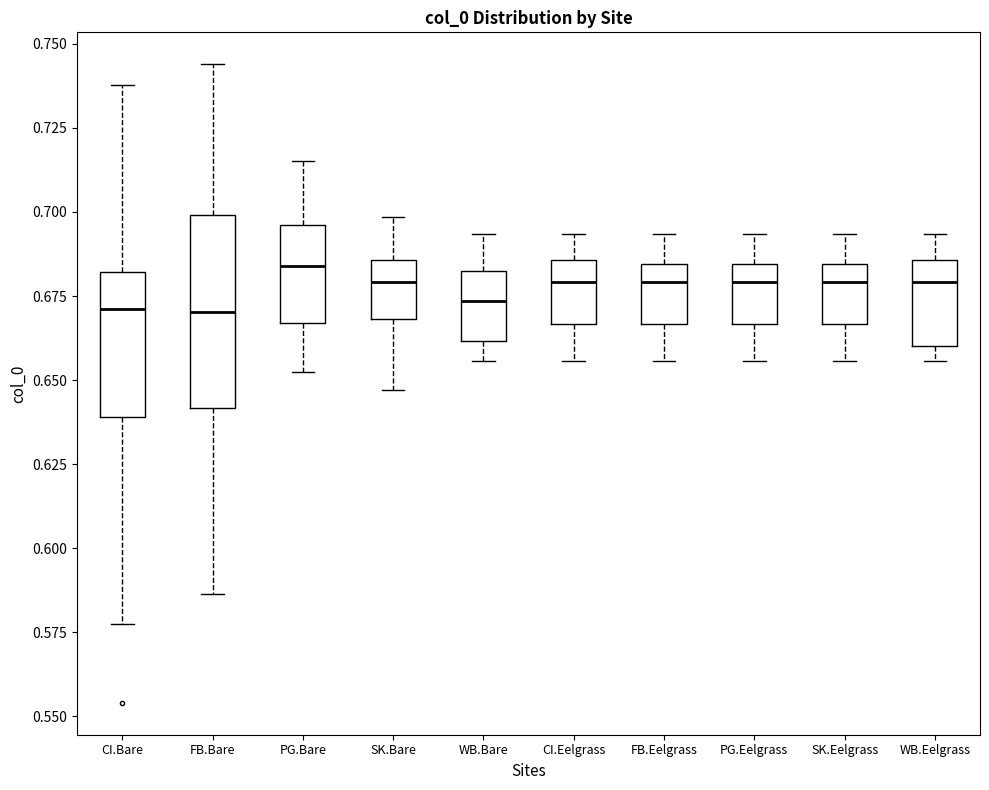

Reading left to right, transcribe this box plot: for each box, give where its median line is, the range the box spans, and where its two whiskers end, as read against the y-axis. The values are not printed on the chart, so give them approximately, as read against the axis.

CI.Bare: median 0.670, box 0.640 to 0.680, whiskers 0.580 to 0.740
FB.Bare: median 0.670, box 0.640 to 0.700, whiskers 0.585 to 0.745
PG.Bare: median 0.685, box 0.665 to 0.695, whiskers 0.650 to 0.715
SK.Bare: median 0.680, box 0.670 to 0.685, whiskers 0.645 to 0.700
WB.Bare: median 0.675, box 0.660 to 0.680, whiskers 0.655 to 0.695
CI.Eelgrass: median 0.680, box 0.665 to 0.685, whiskers 0.655 to 0.695
FB.Eelgrass: median 0.680, box 0.665 to 0.685, whiskers 0.655 to 0.695
PG.Eelgrass: median 0.680, box 0.665 to 0.685, whiskers 0.655 to 0.695
SK.Eelgrass: median 0.680, box 0.665 to 0.685, whiskers 0.655 to 0.695
WB.Eelgrass: median 0.680, box 0.660 to 0.685, whiskers 0.655 to 0.695